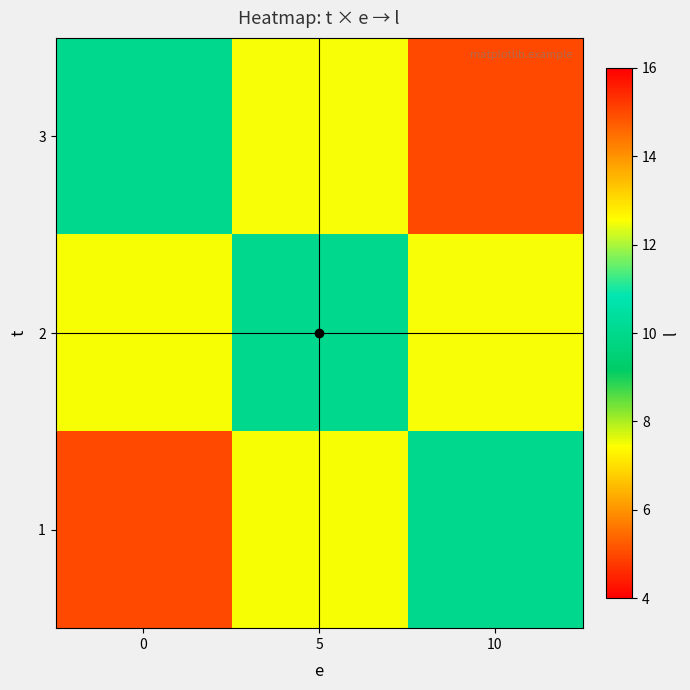

What is the spread (max minus min) of values at 5?

5.0